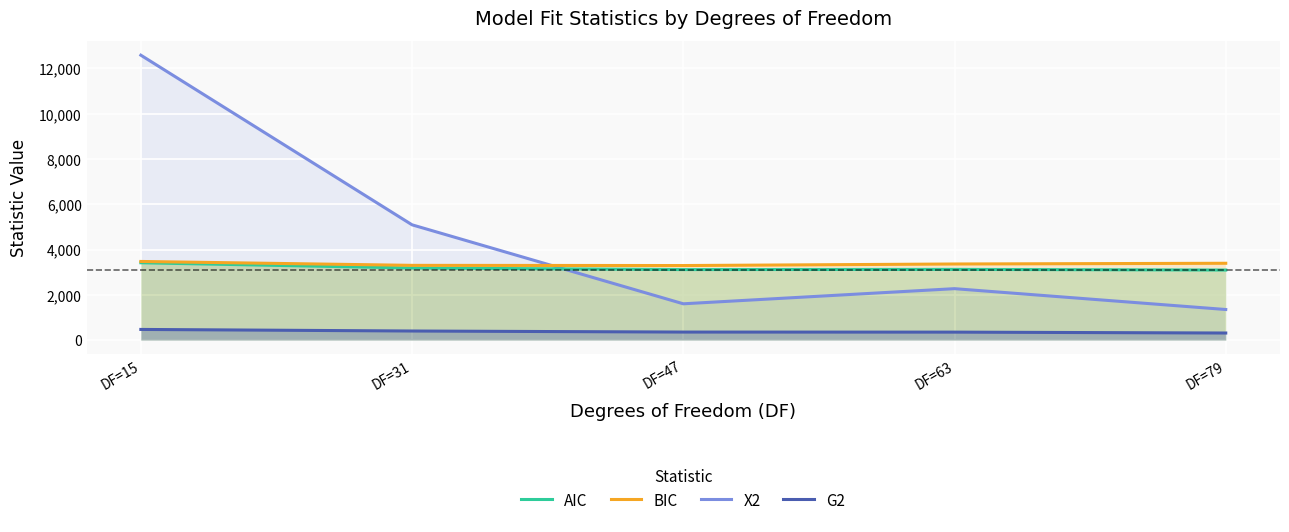

Is it true that AIC equals 3121.3 at DF=63?

True